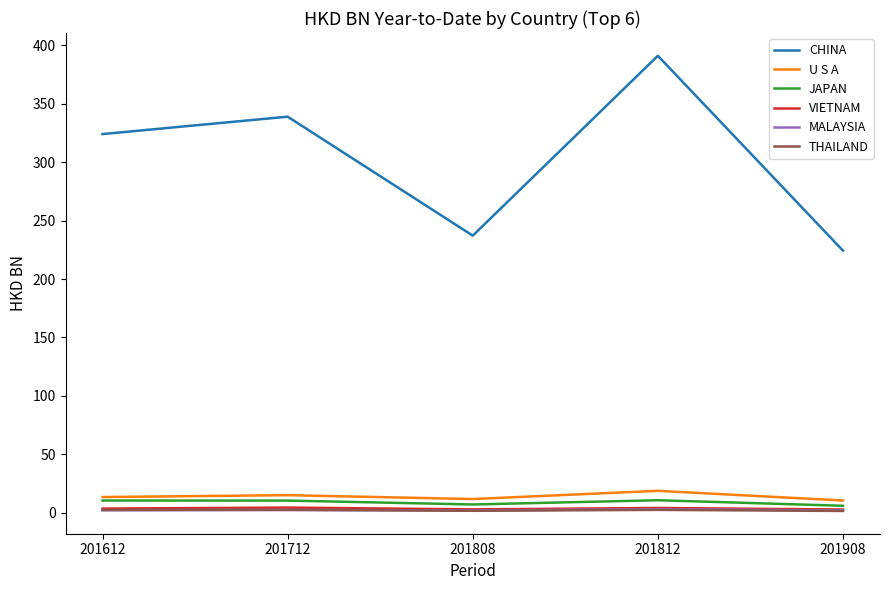

True or false: THAILAND has more than 0 points higher than both neighbors.

True